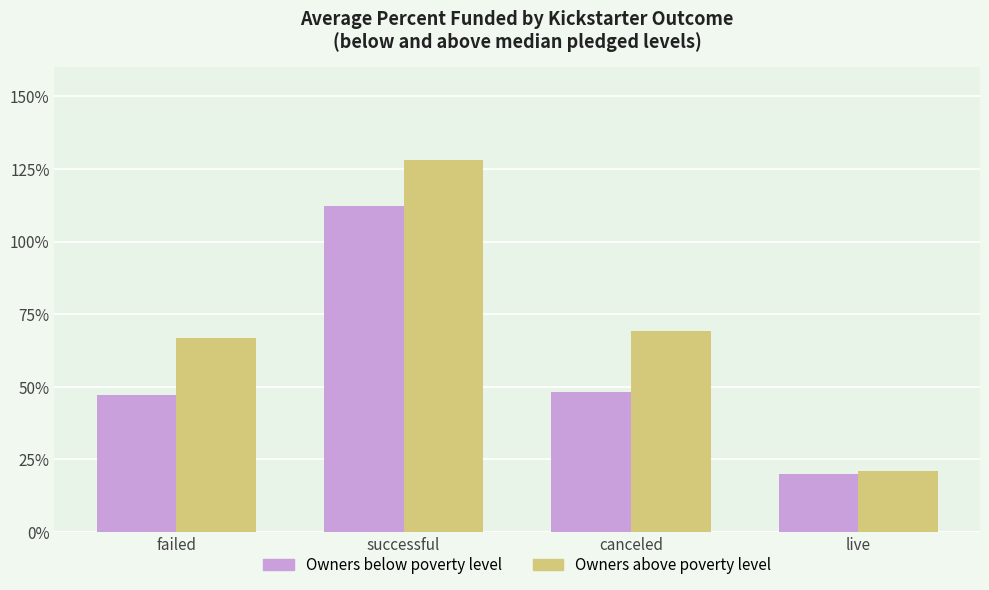

How many bars are there in each group?

2